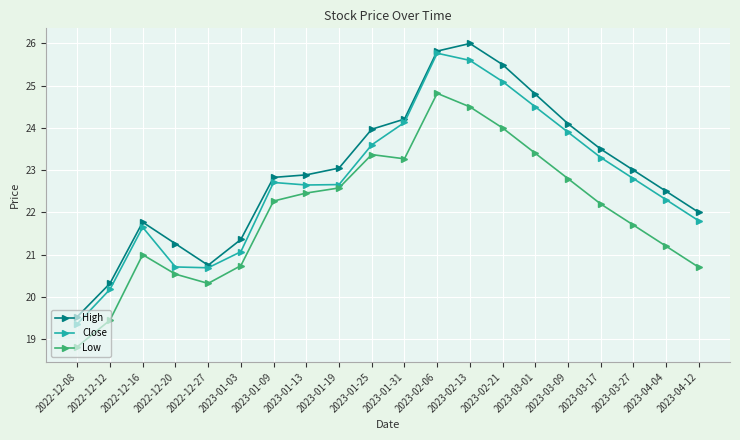

What is the difference between the maximum and minimum values in the High series?

6.5